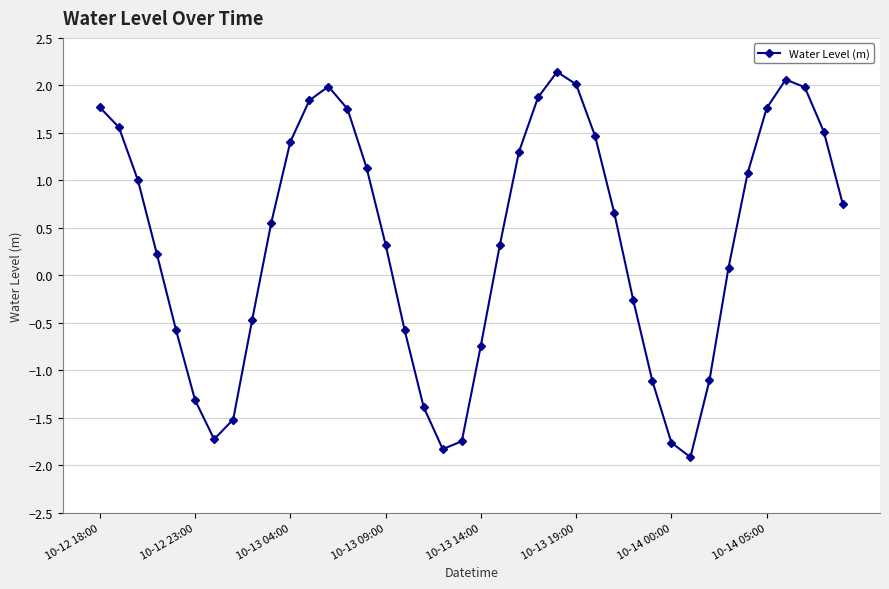

Does the chart display data point markers on the line(s)?

Yes